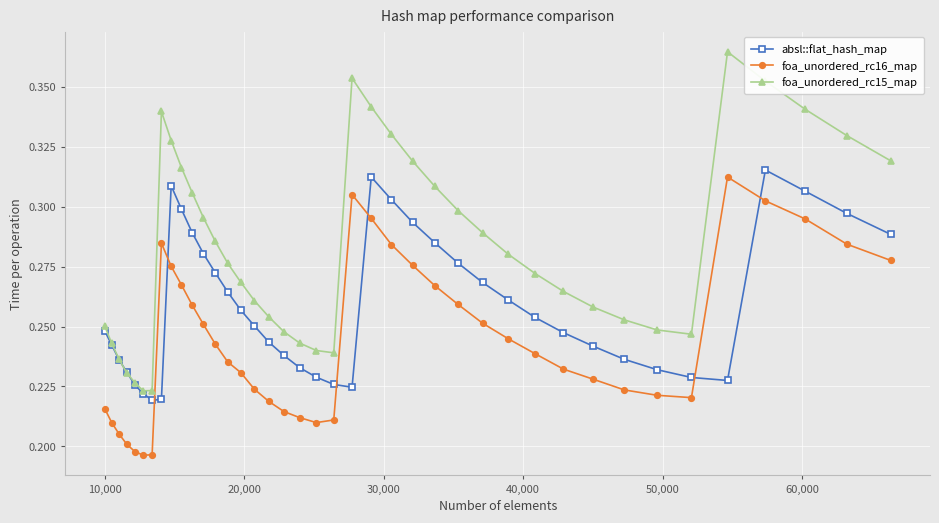

True or false: foa_unordered_rc16_map and foa_unordered_rc15_map cross at least once.

False